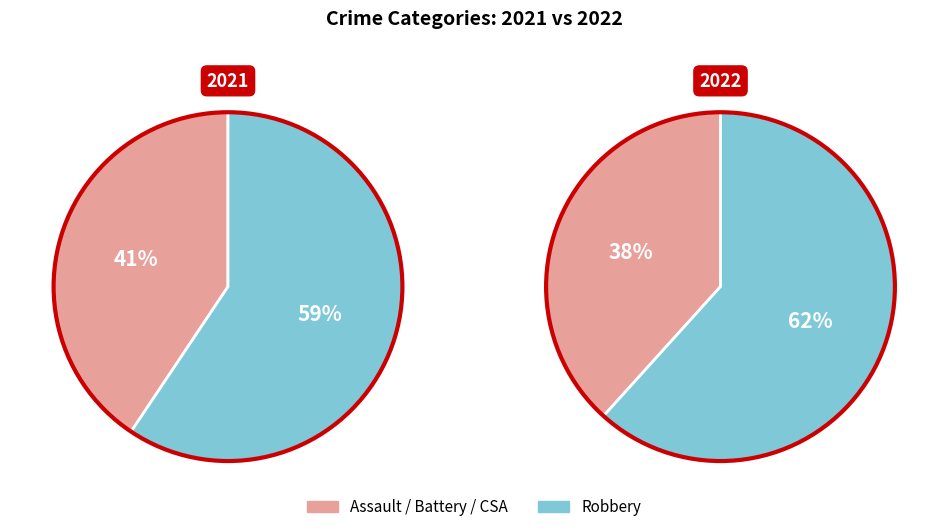

To the nearest percent, what percentage of the pie is Robbery?

59%